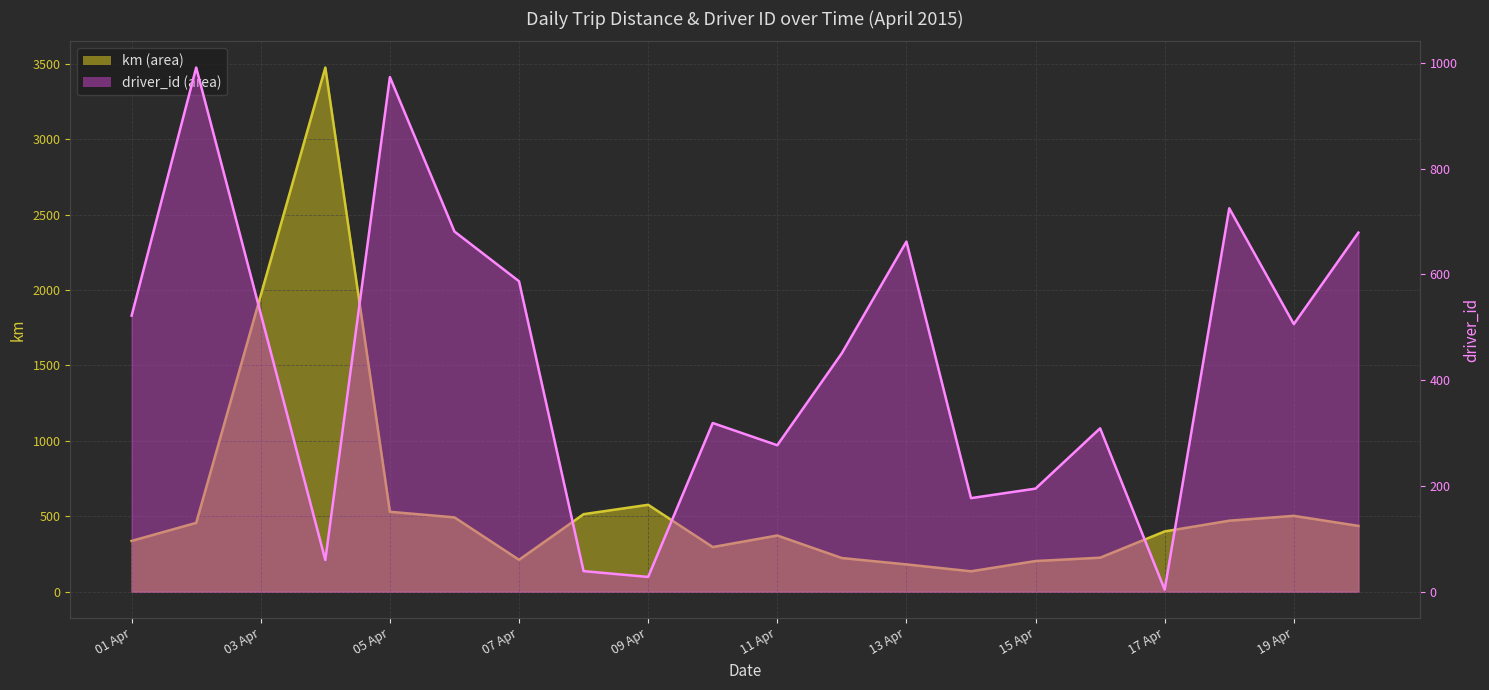

Does the chart display data point markers on the line(s)?

No